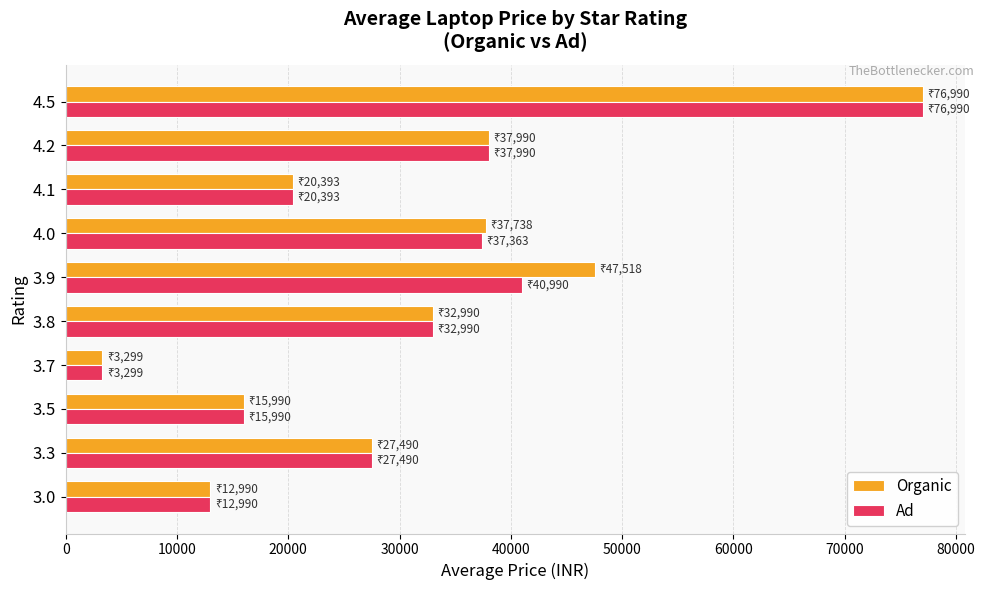

What is the highest value of the Organic series?

76990